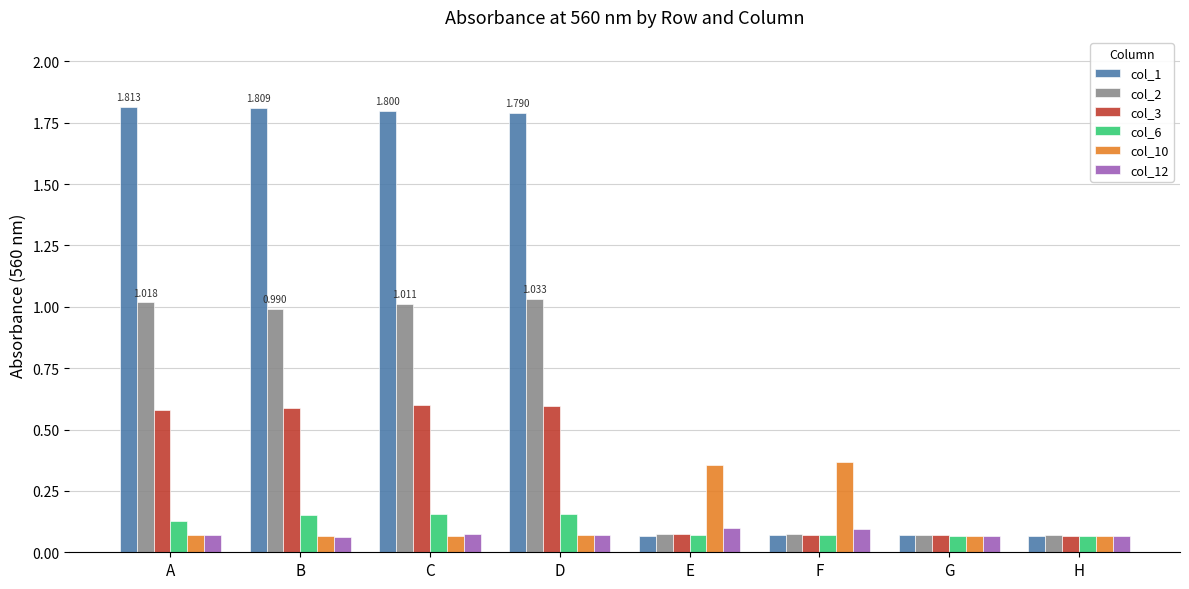

Reading right to left, extract all data points from this chart.

col_1: 0.1	0.1	0.1	0.1	1.8	1.8	1.8	1.8
col_2: 0.1	0.1	0.1	0.1	1.0	1.0	1.0	1.0
col_3: 0.1	0.1	0.1	0.1	0.6	0.6	0.6	0.6
col_6: 0.1	0.1	0.1	0.1	0.2	0.2	0.2	0.1
col_10: 0.1	0.1	0.4	0.4	0.1	0.1	0.1	0.1
col_12: 0.1	0.1	0.1	0.1	0.1	0.1	0.1	0.1